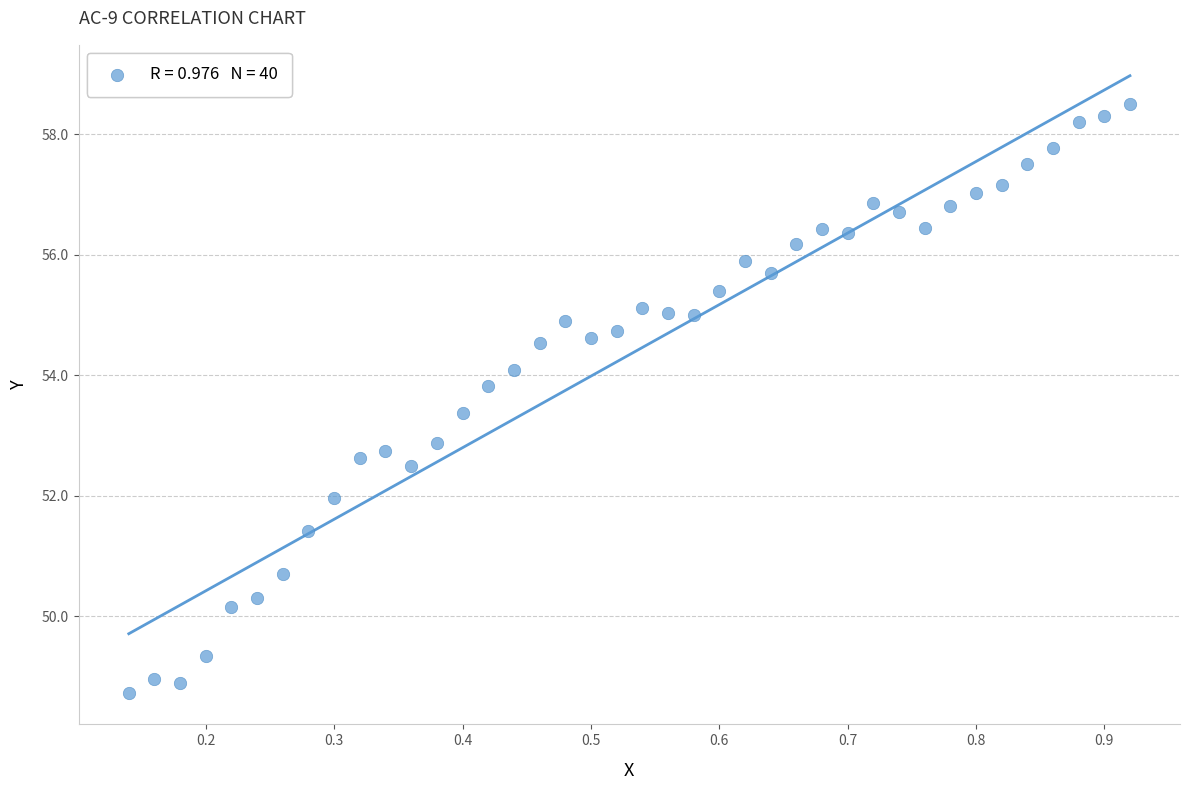

What is the range of X values (max minus min)?

0.8